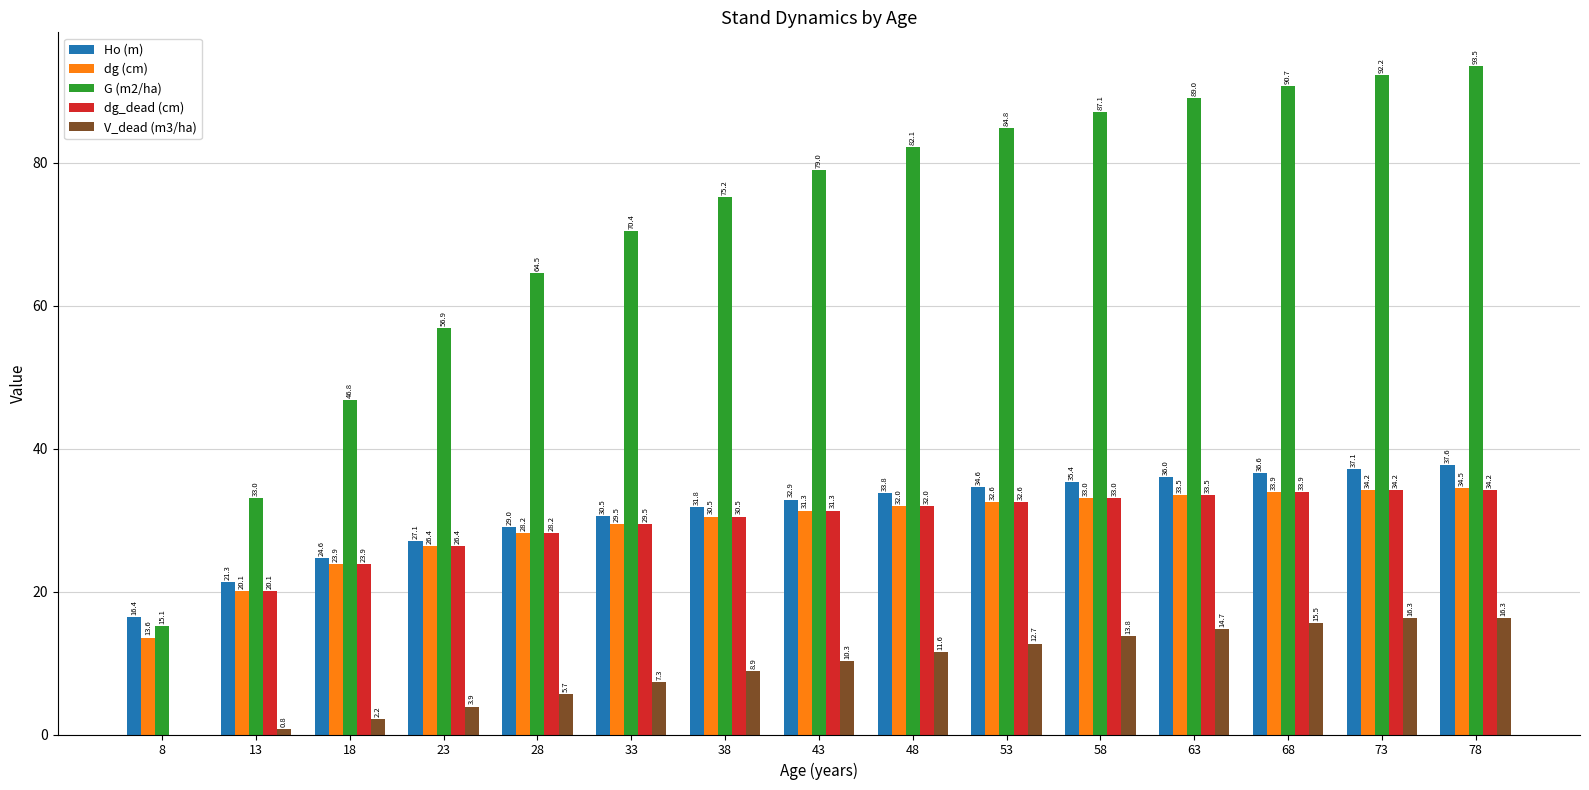

What value does the dg (cm) series have at 53?

32.6